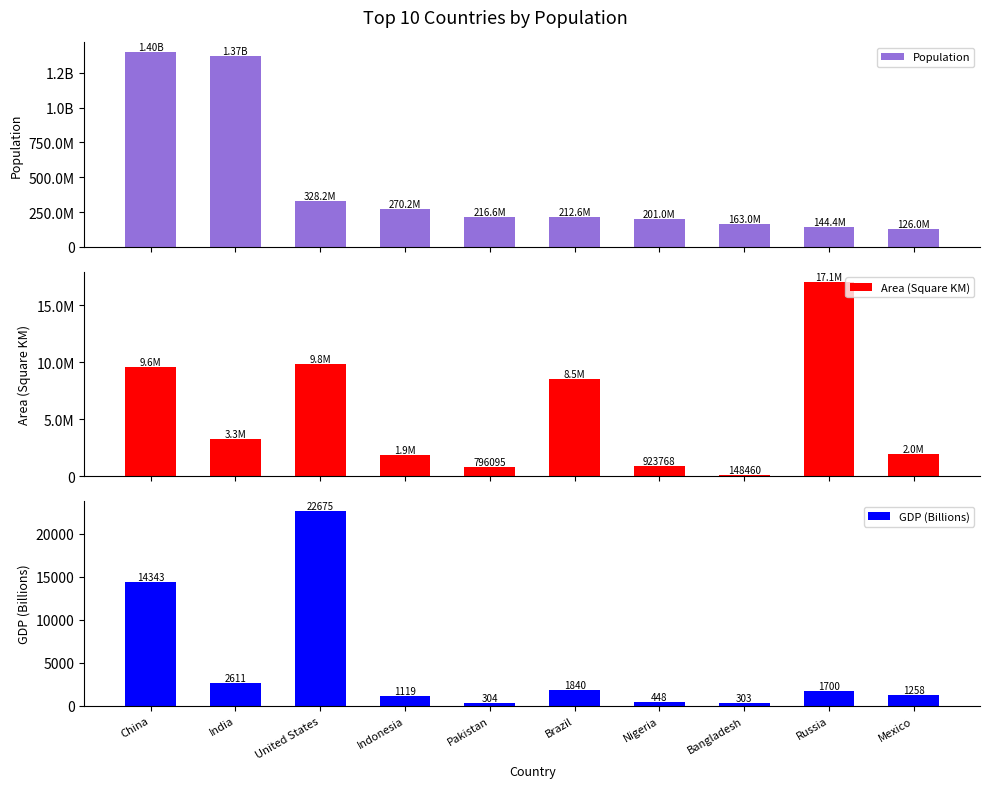

Between Indonesia and Pakistan, which series saw the biggest shift?

Population